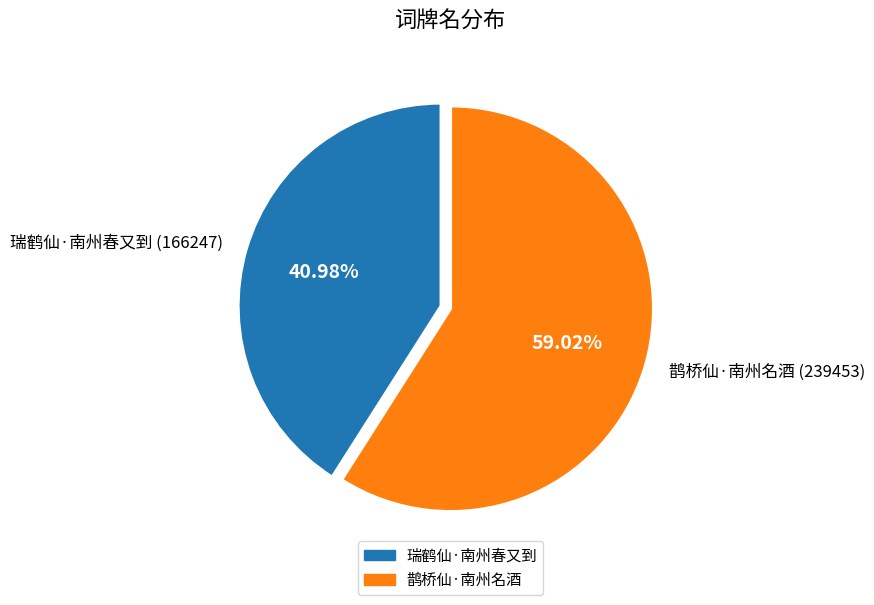

To the nearest percent, what is the difference between the 瑞鹤仙·南州春又到 and 鹊桥仙·南州名酒 slice percentages?

18%